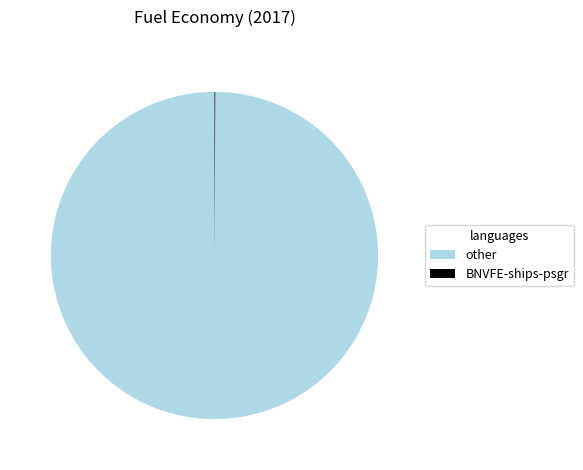

Is there any slice that represents more than half of the pie?

Yes